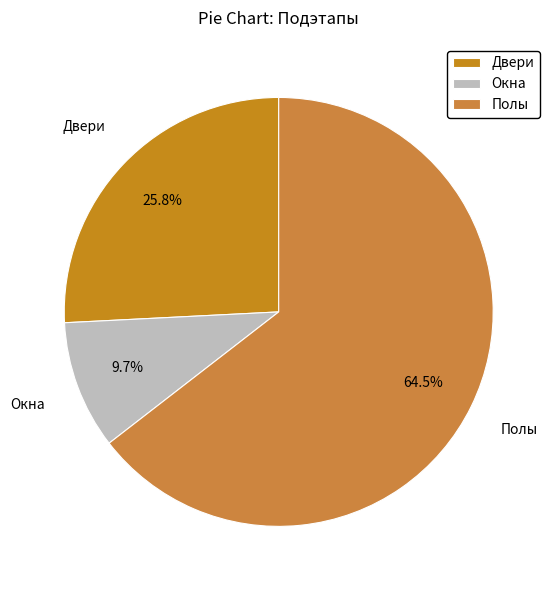

Which slice represents more than half of the pie?

Полы